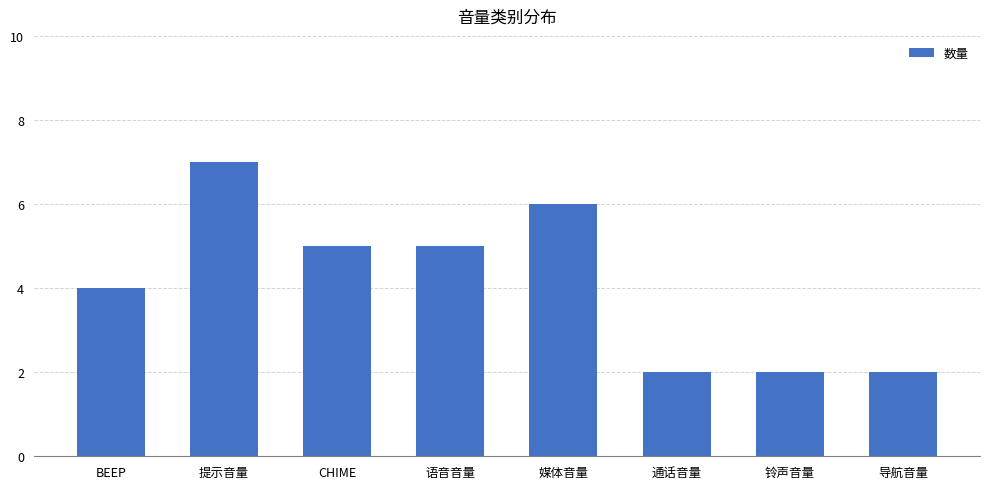

What position from the left is 媒体音量?

5